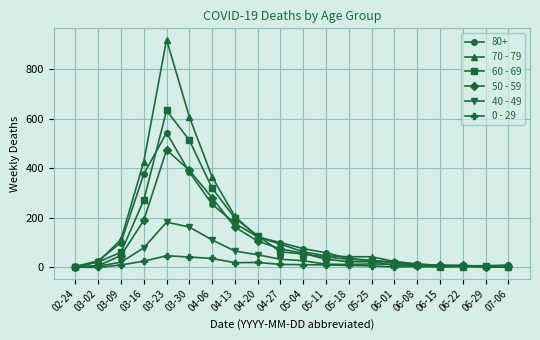

At how many categories does at least one series exceed 230?

4